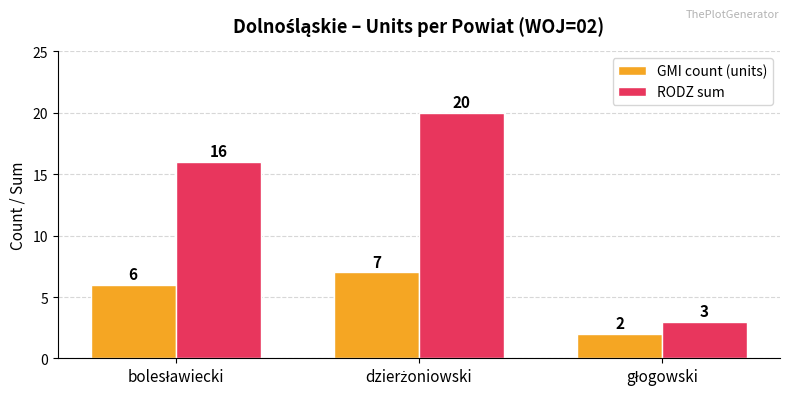

Which series has the largest total across all categories?

RODZ sum